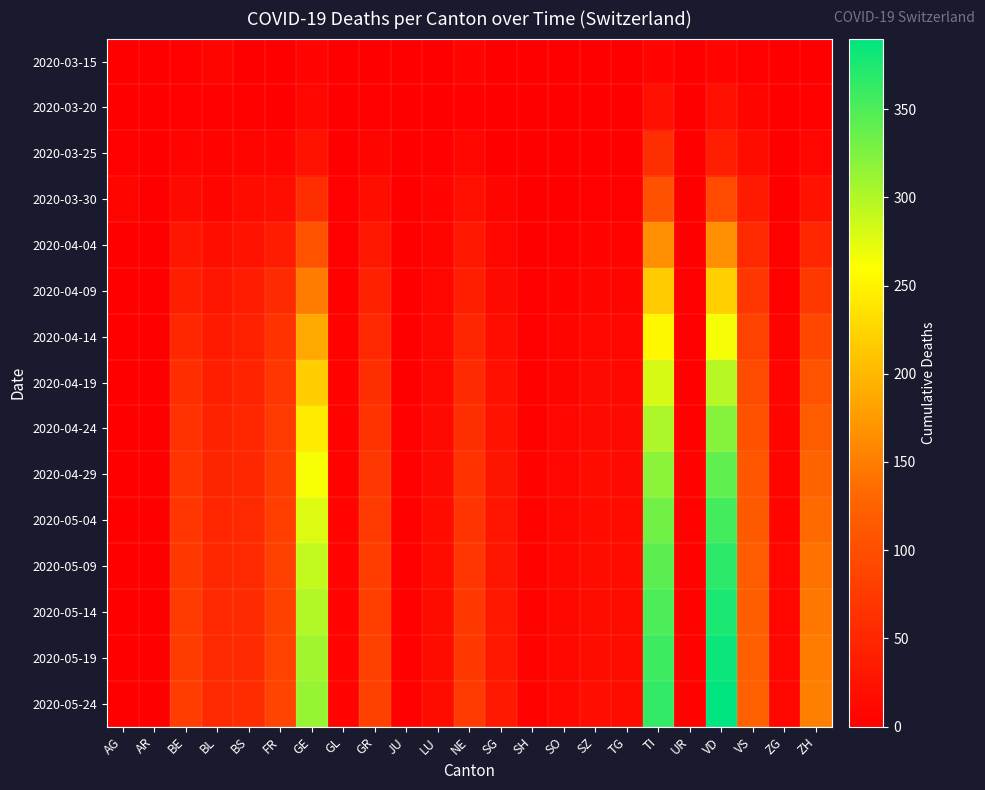

At which category is the sum across all series the highest?

VD